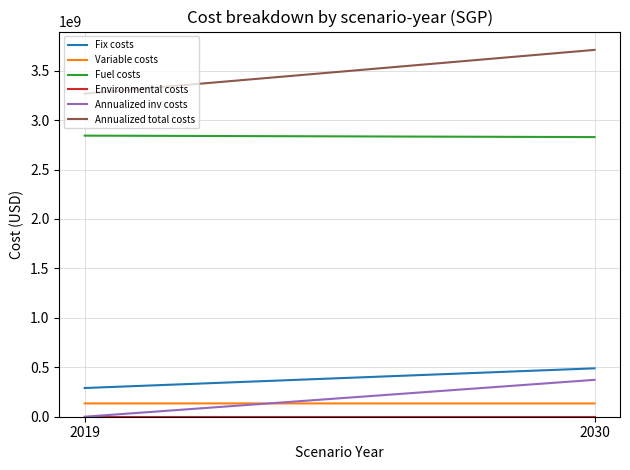

How many values in Annualized inv costs are above zero?

1